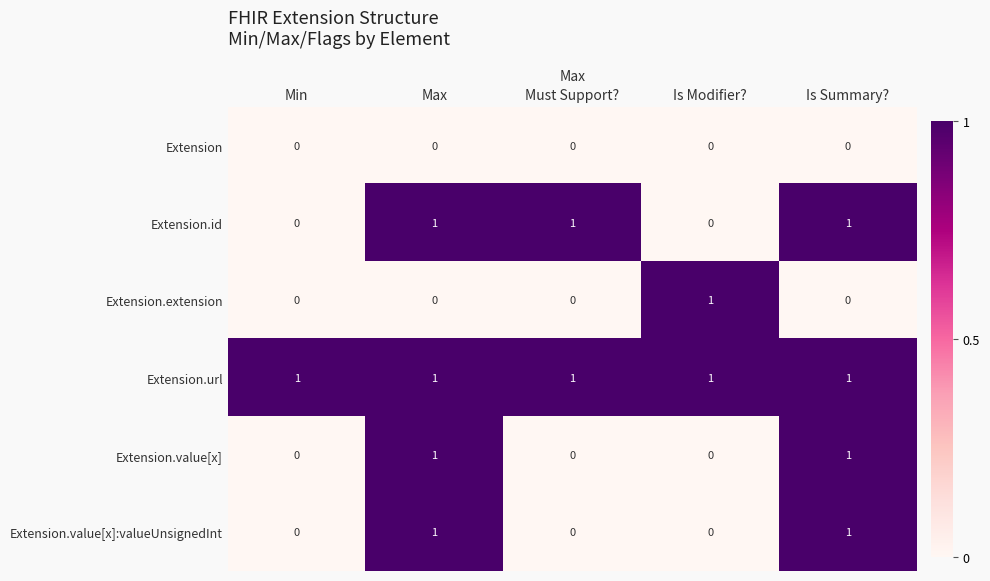

How many Extension.value[x]:valueUnsignedInt values are between 0 and 1?

5